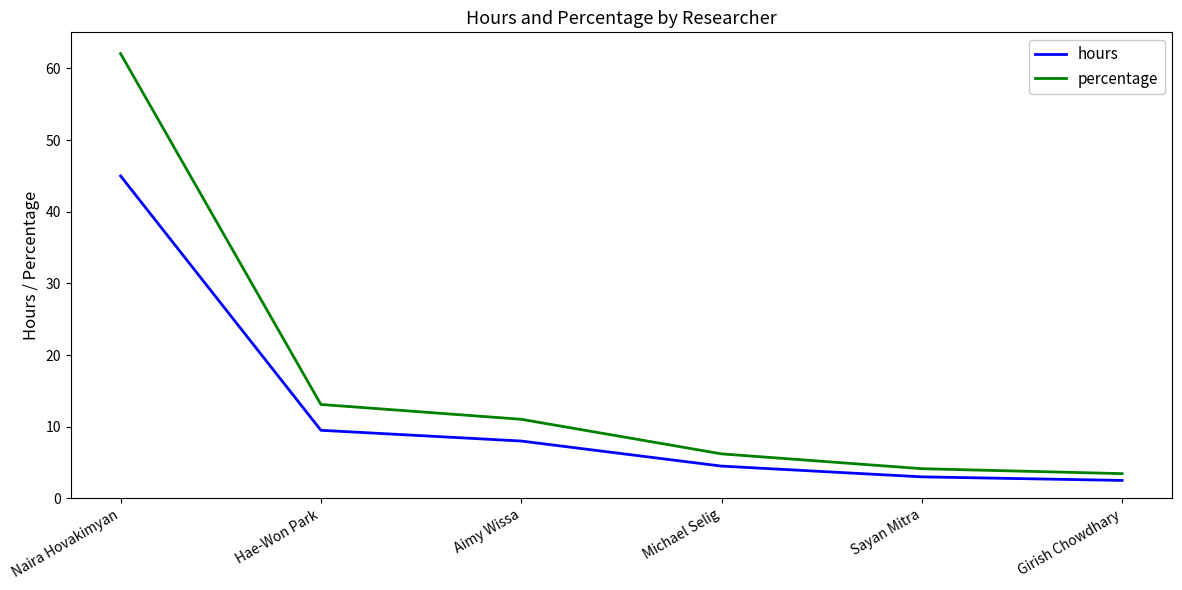

List the series in order of their overall mean, highest first.

percentage, hours